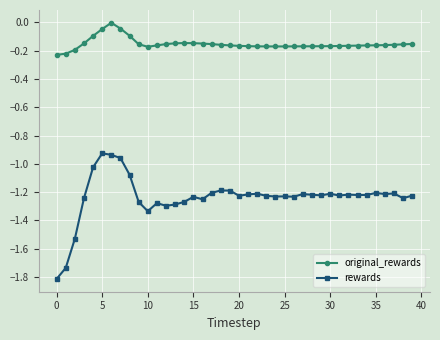

True or false: original_rewards has more than 0 interior local peaks.

True